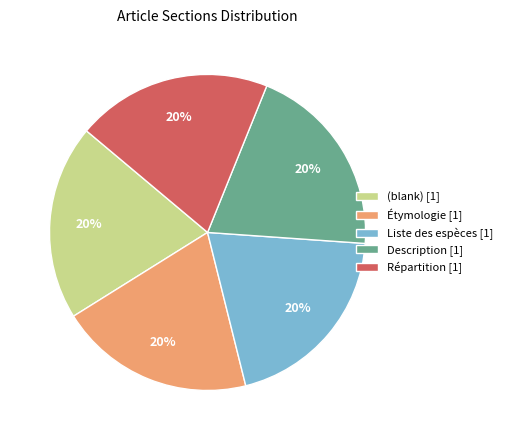

To the nearest percent, what is the average slice percentage?

20%